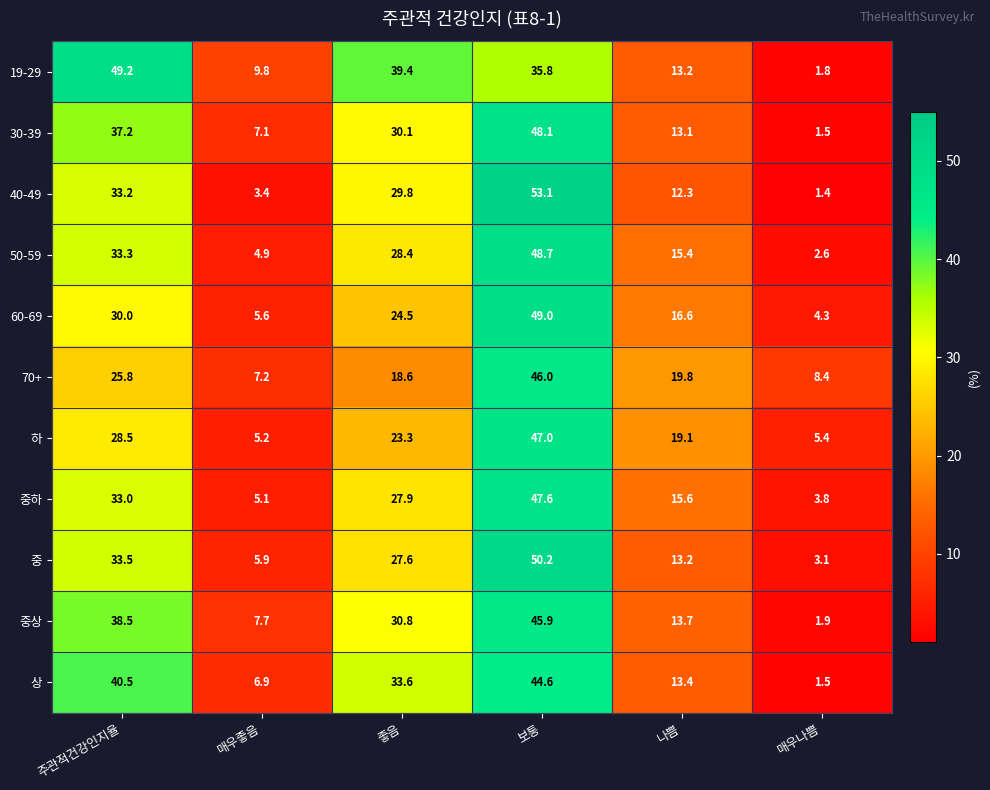

What is the minimum value shown in the chart?

1.4